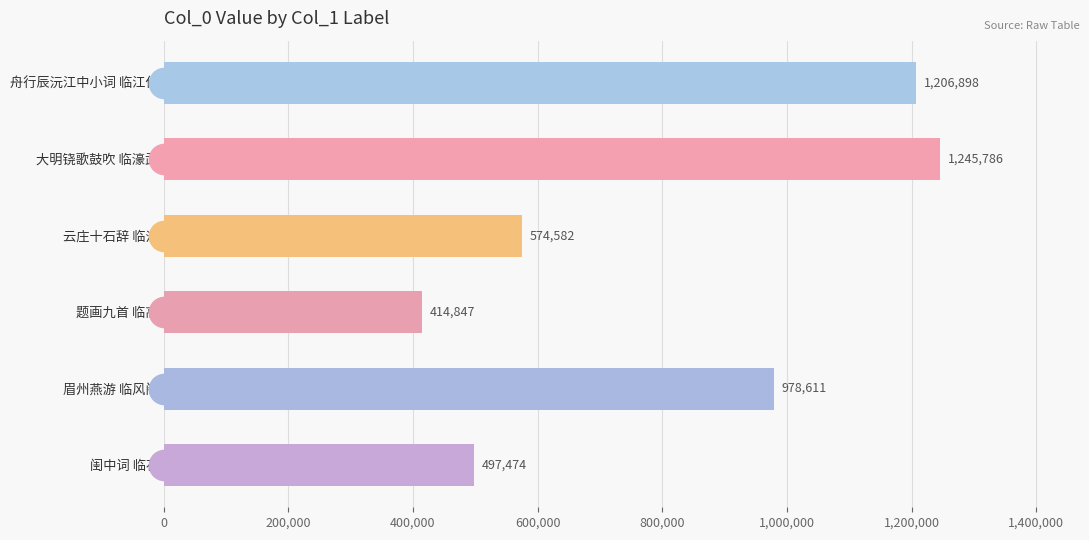

What is the sum of all values?

4918198